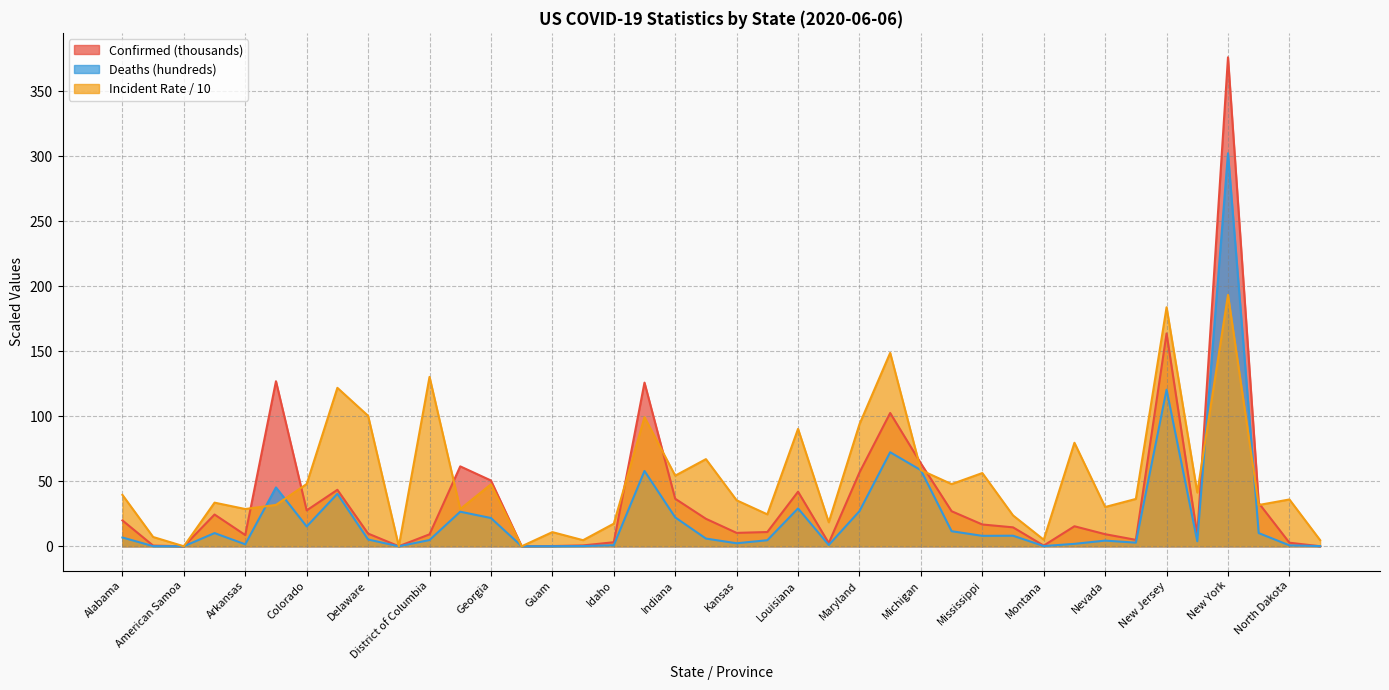

What position from the left is Hawaii?

16